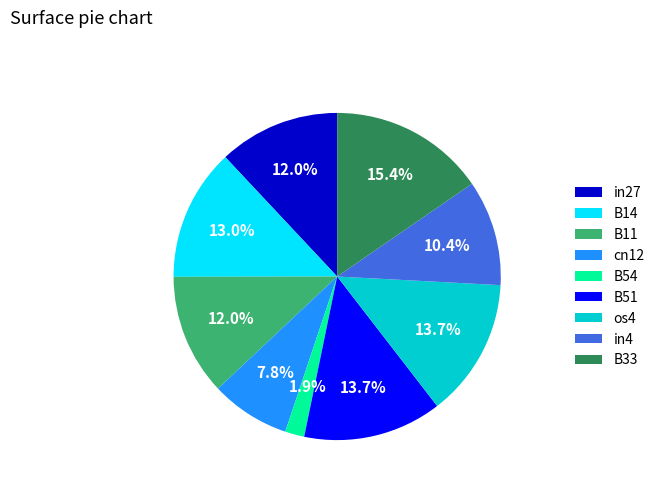

True or false: os4 accounts for 1% of the total.

False